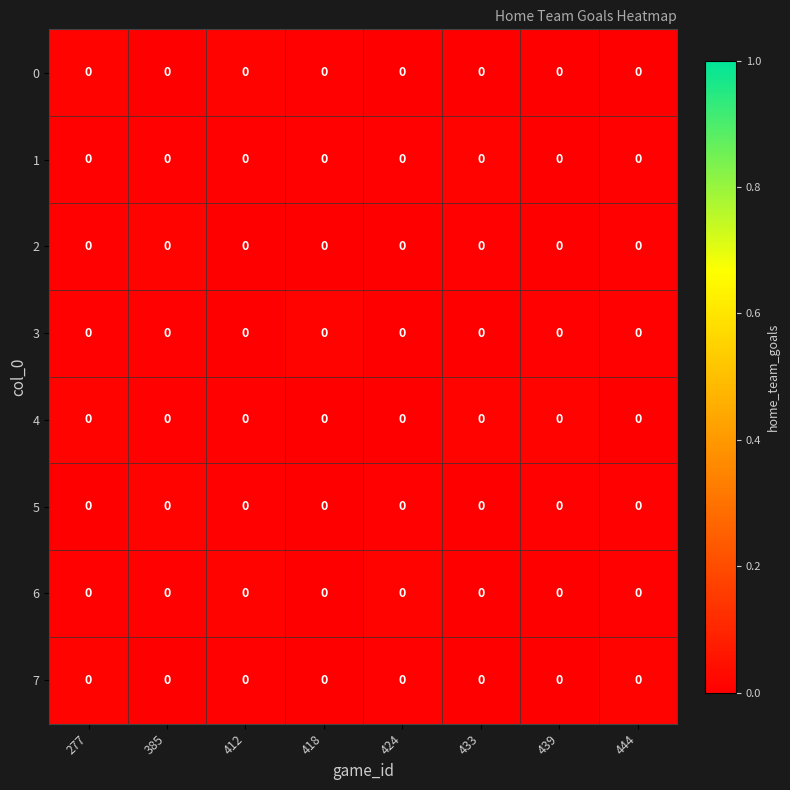

True or false: row_4 has a value of 0.0 at 433.

True